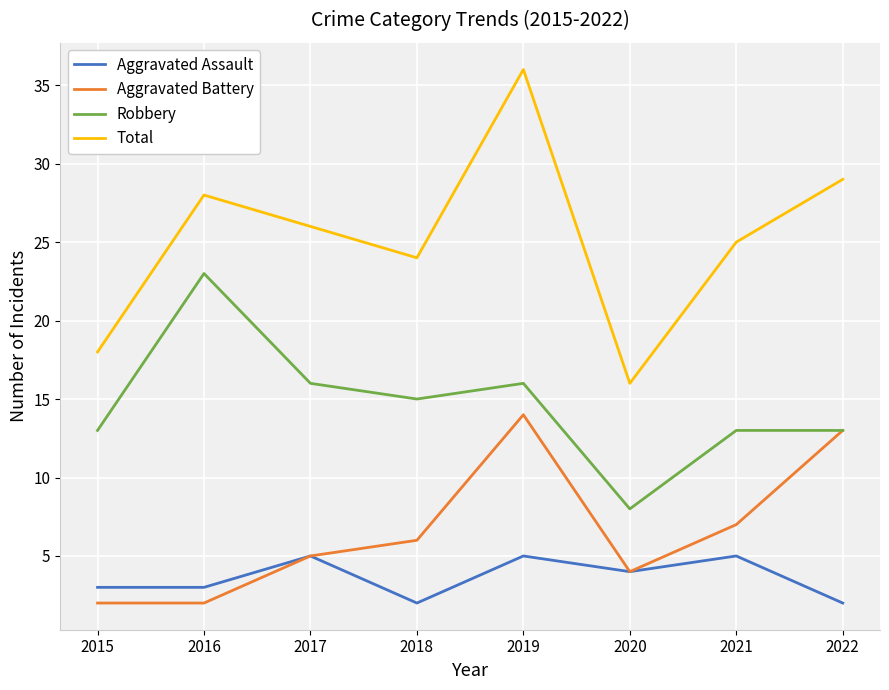

Which series has the widest spread of values?

Total